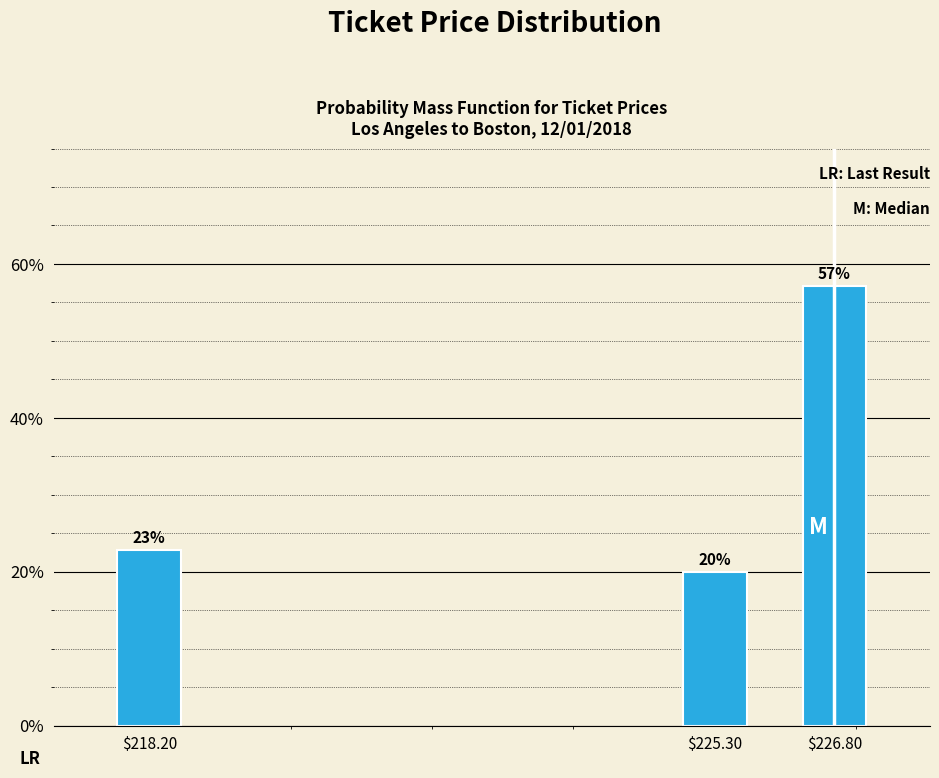

At which label does the data first exceed 22?

$218.20